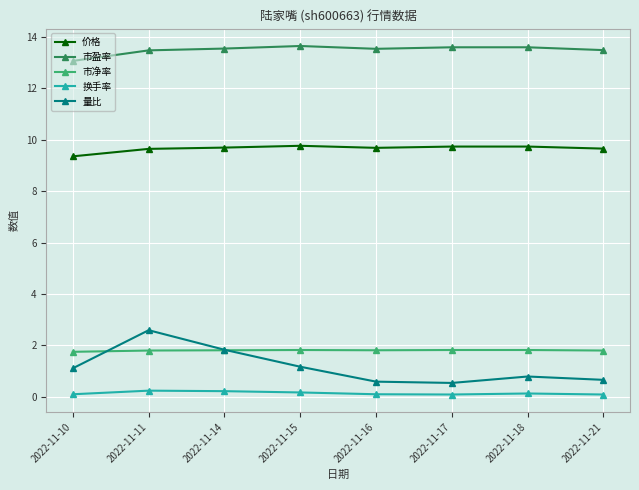

Which series has the largest total across all categories?

市盈率